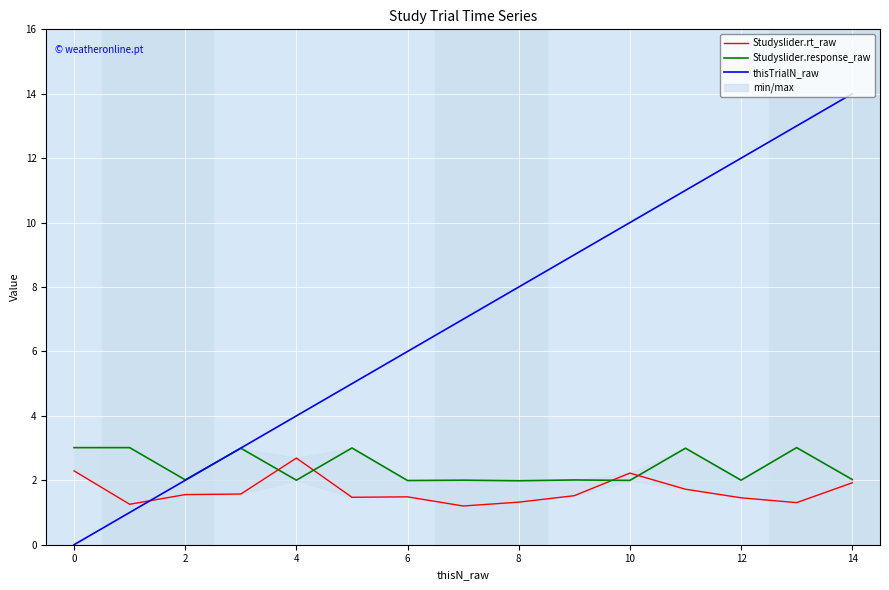

True or false: thisTrialN_raw has a value of 12 at 12.

True